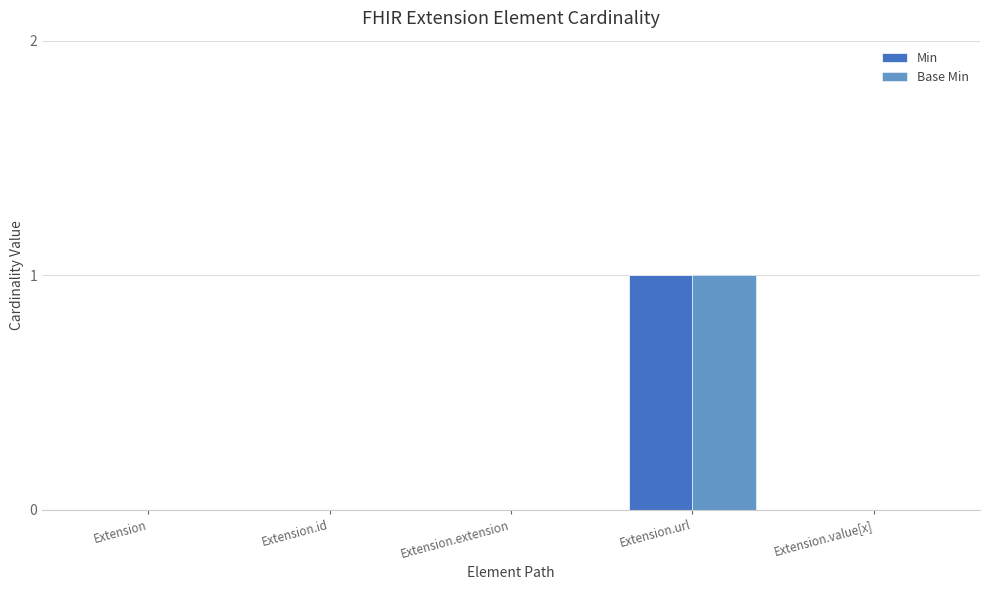

What is the label of the 1st bar from the right?

Extension.value[x]